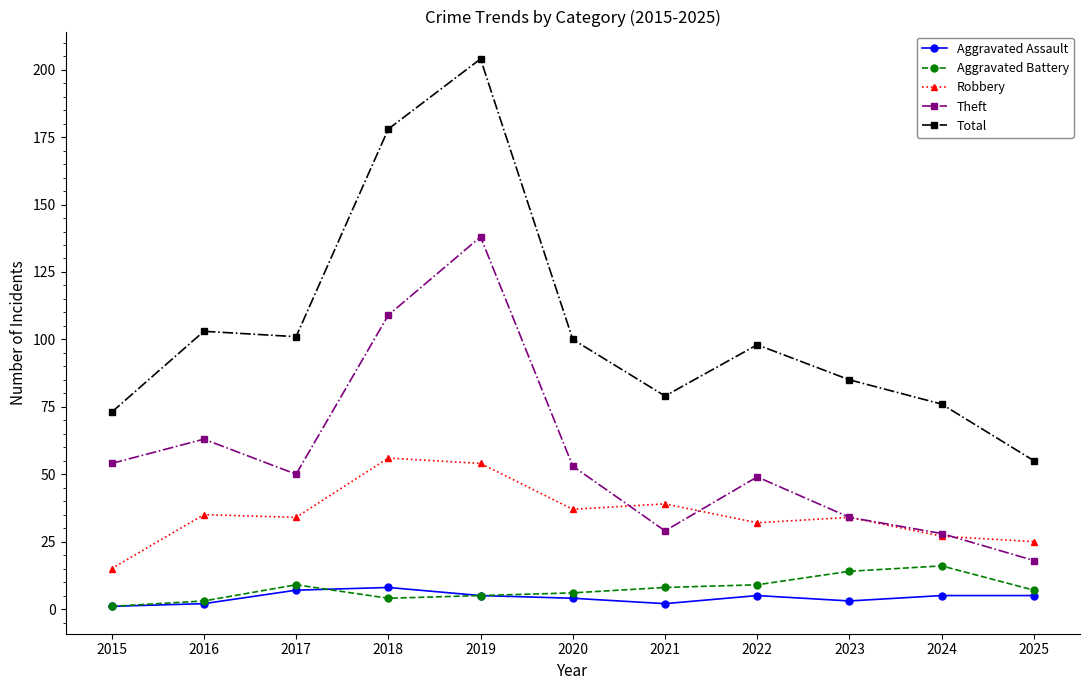

Reading left to right, what are all the values shown in this chart?

Aggravated Assault: 2015=1	2016=2	2017=7	2018=8	2019=5	2020=4	2021=2	2022=5	2023=3	2024=5	2025=5
Aggravated Battery: 2015=1	2016=3	2017=9	2018=4	2019=5	2020=6	2021=8	2022=9	2023=14	2024=16	2025=7
Robbery: 2015=15	2016=35	2017=34	2018=56	2019=54	2020=37	2021=39	2022=32	2023=34	2024=27	2025=25
Theft: 2015=54	2016=63	2017=50	2018=109	2019=138	2020=53	2021=29	2022=49	2023=34	2024=28	2025=18
Total: 2015=73	2016=103	2017=101	2018=178	2019=204	2020=100	2021=79	2022=98	2023=85	2024=76	2025=55